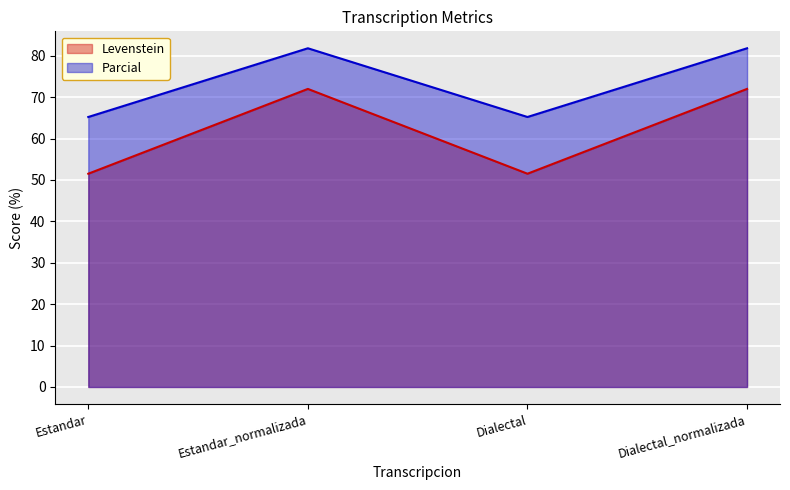

What is the total value across all series at Estandar_normalizada?

153.8